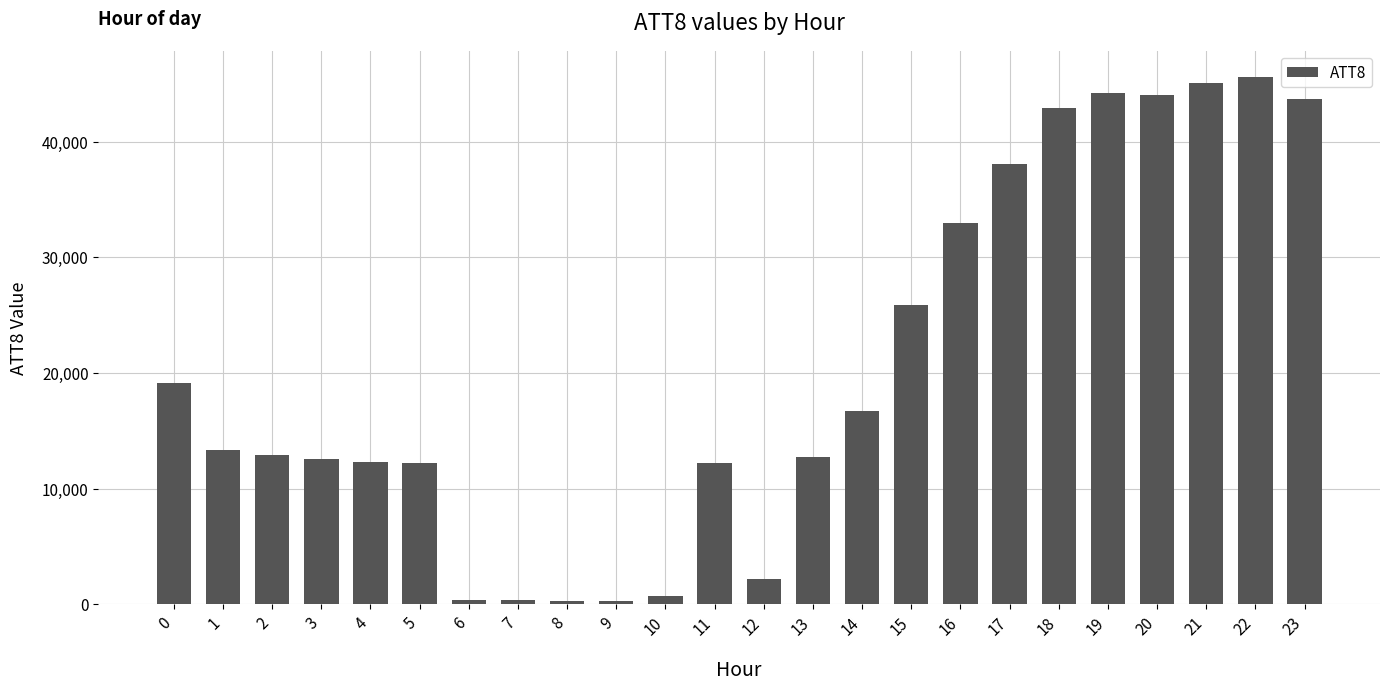

Between 16 and 10, which is larger?

16